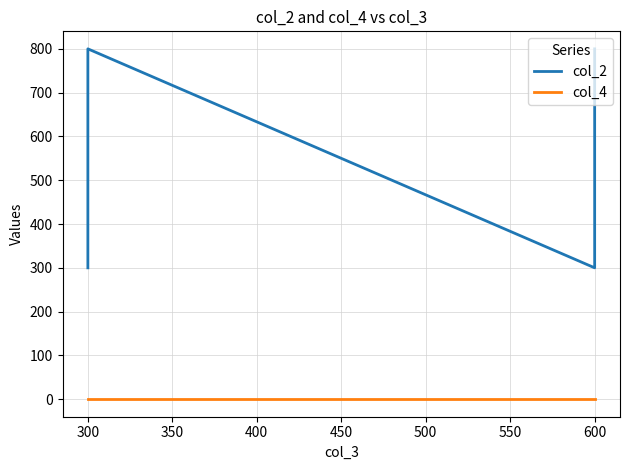

What are all the series names shown in the legend?

col_2, col_4